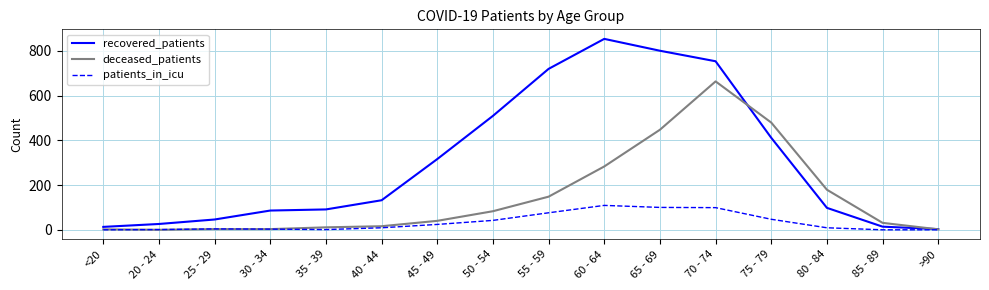

The value of recovered_patients at 65 - 69 is 1094. True or false?

False